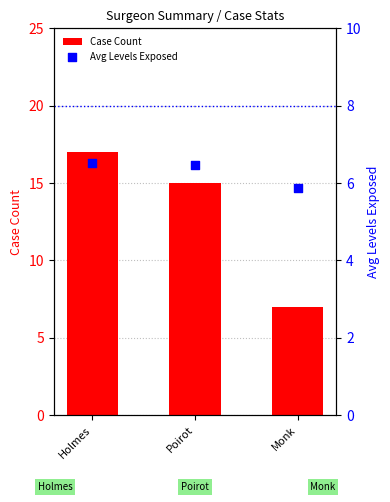

Which series has the largest total across all categories?

Case Count